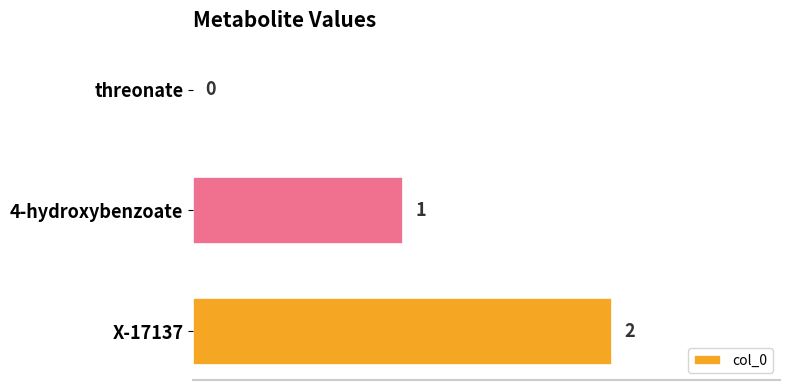

How many values are between 0 and 2?

3